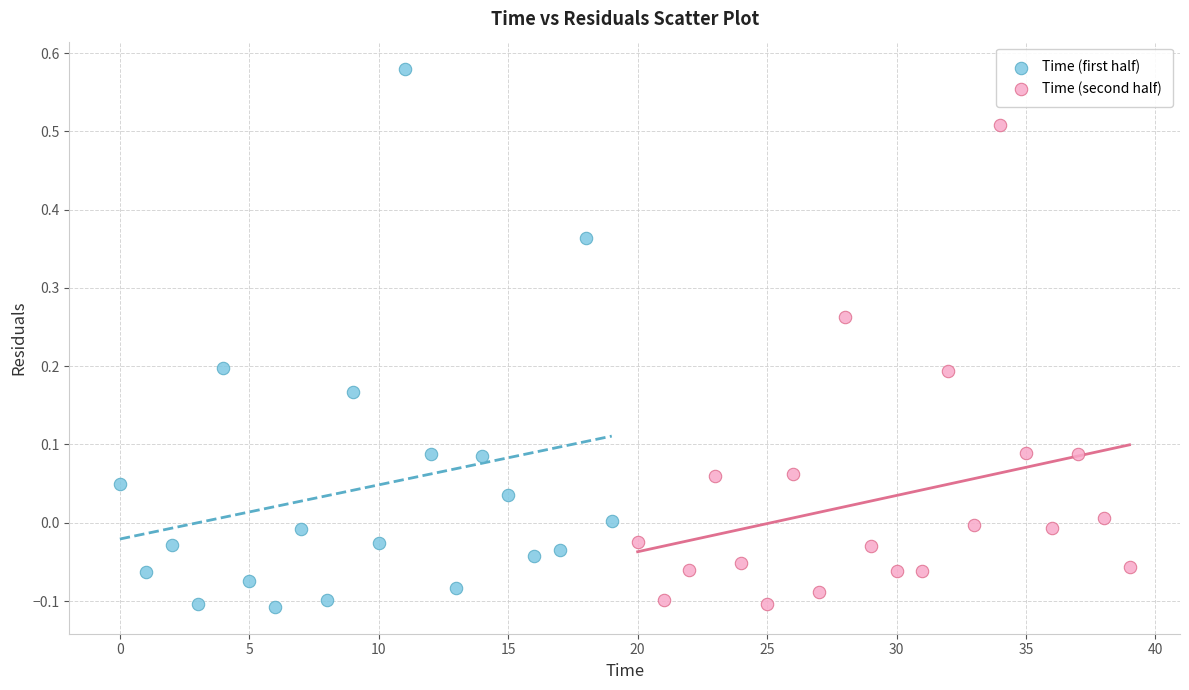

Which series has the widest spread of Y values?

Time (first half)